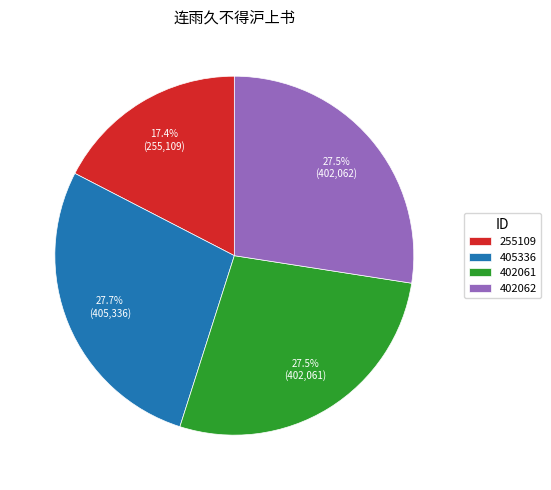

How much of the chart is everything except 405336?

72.3%